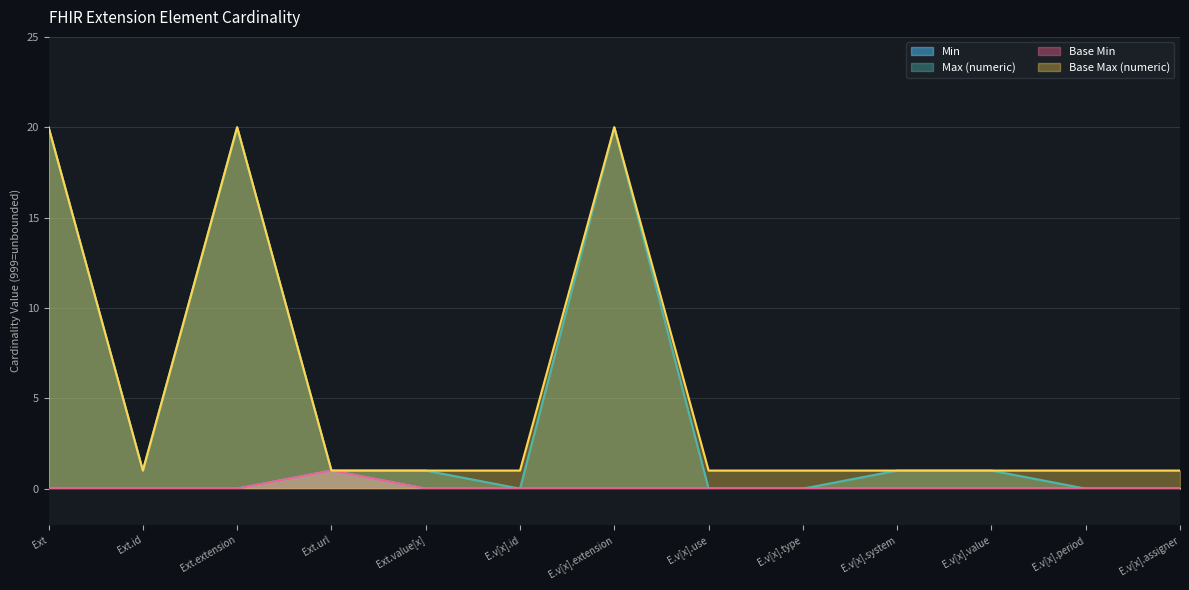

Does the chart have visible grid lines?

Yes